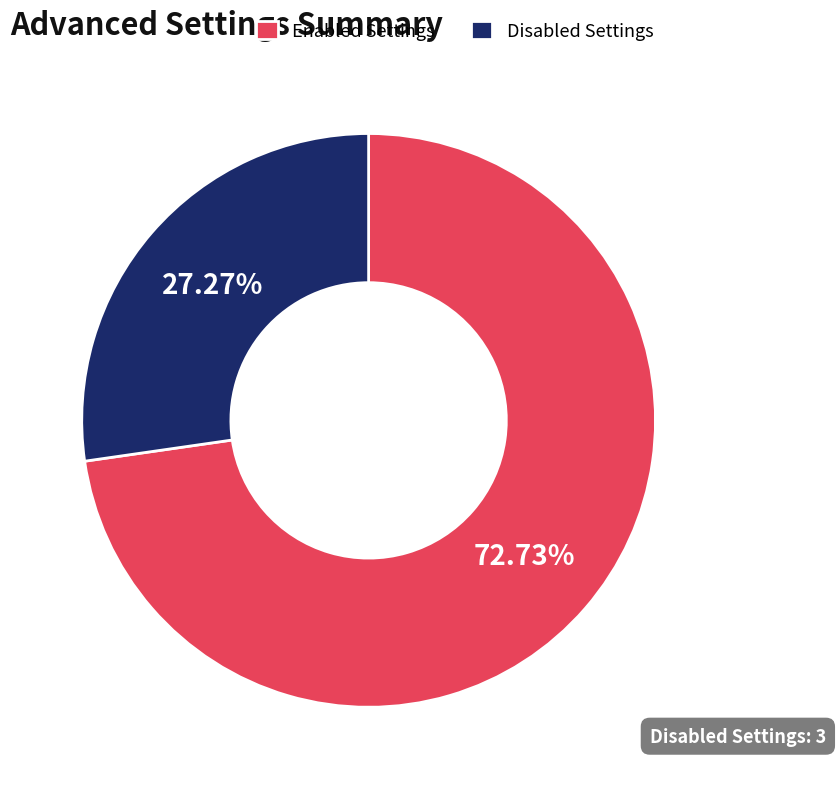

Is the sum of Disabled Settings and Enabled Settings greater than half?

Yes